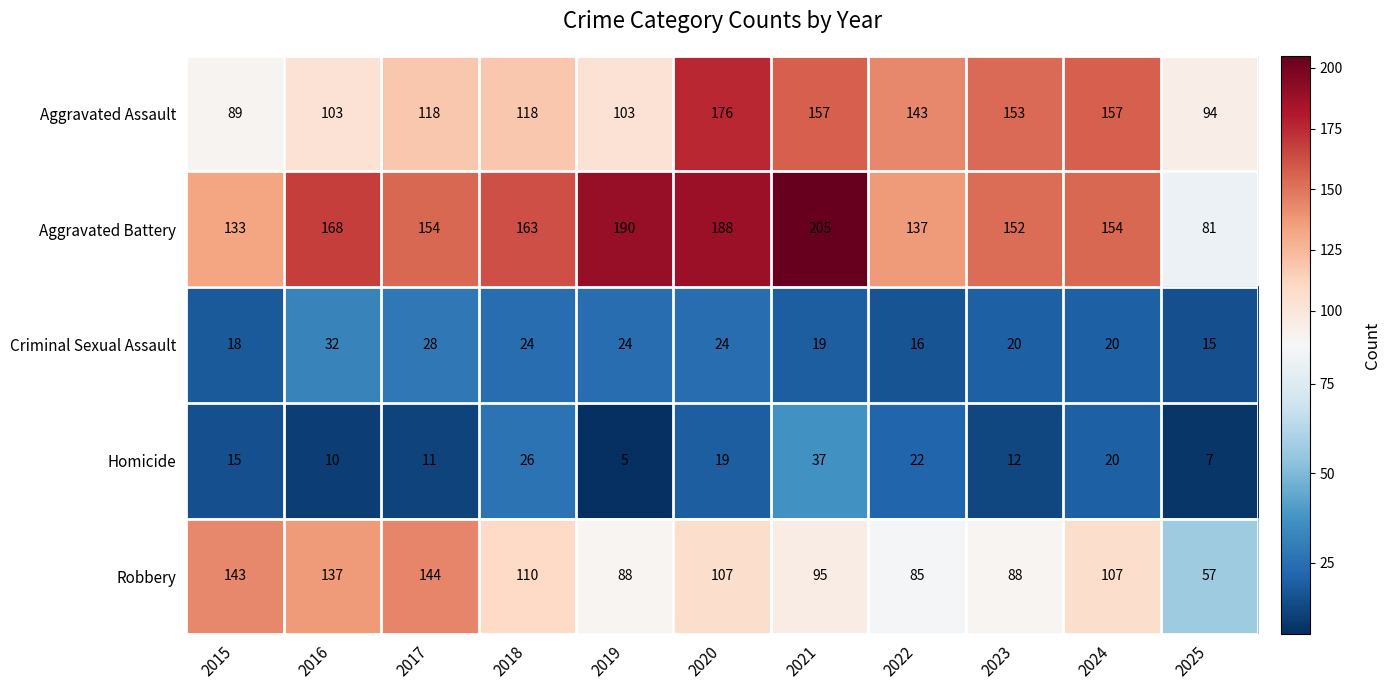

What is the minimum value shown in the chart?

5